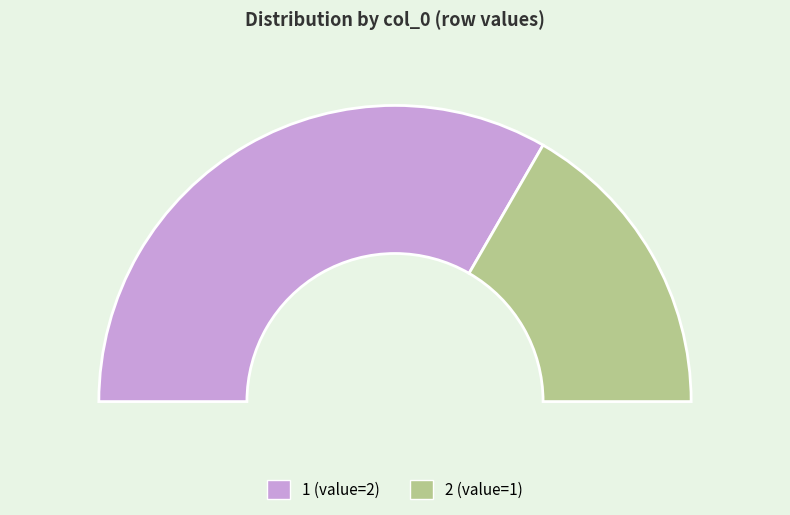

Which slice is the largest?

1